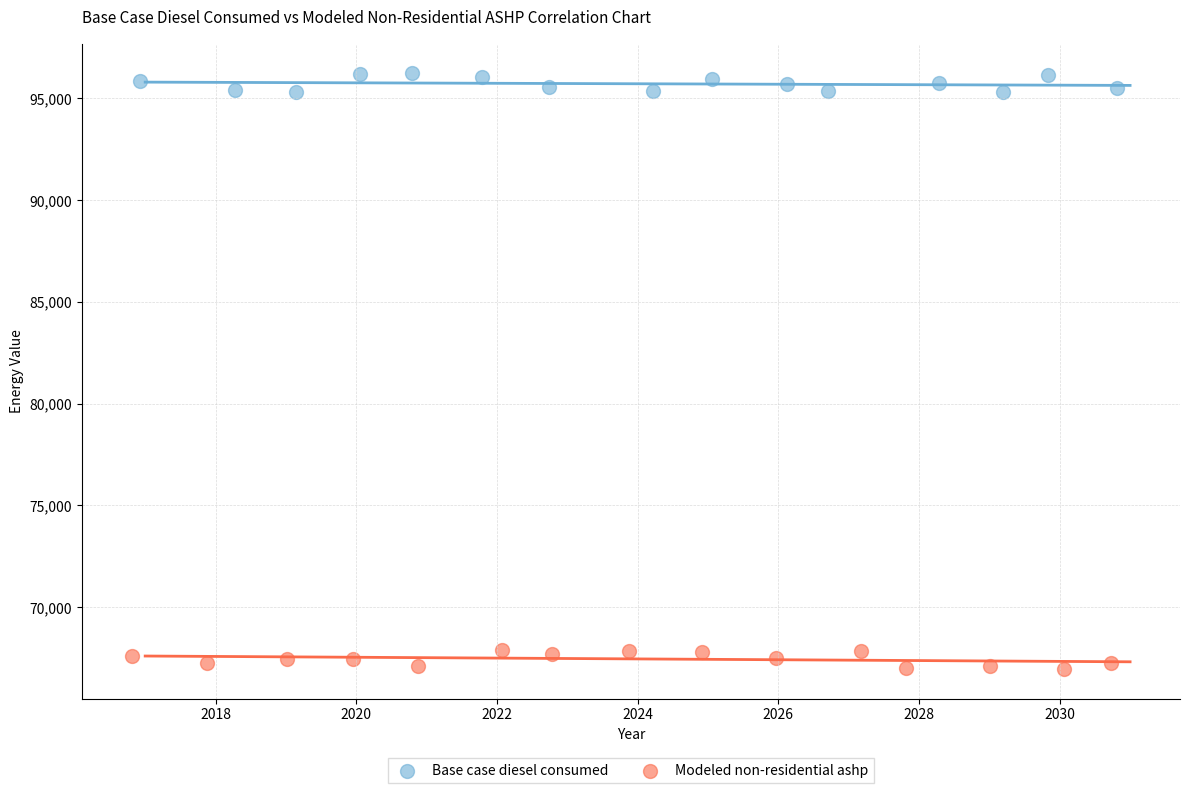

What are all the series names shown in the legend?

Base case diesel consumed, Modeled non-residential ashp